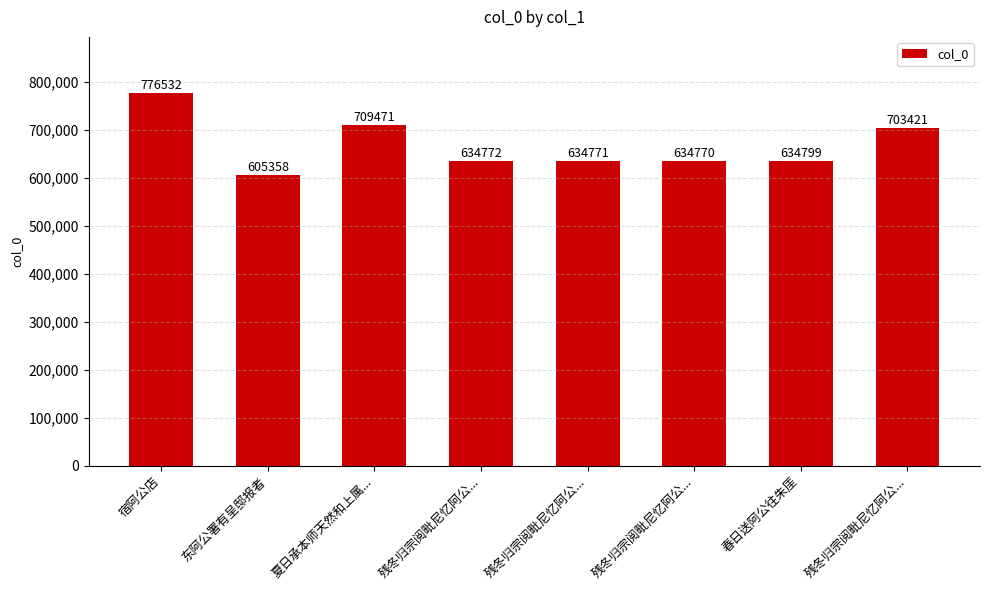

How many bars are there in total?

8